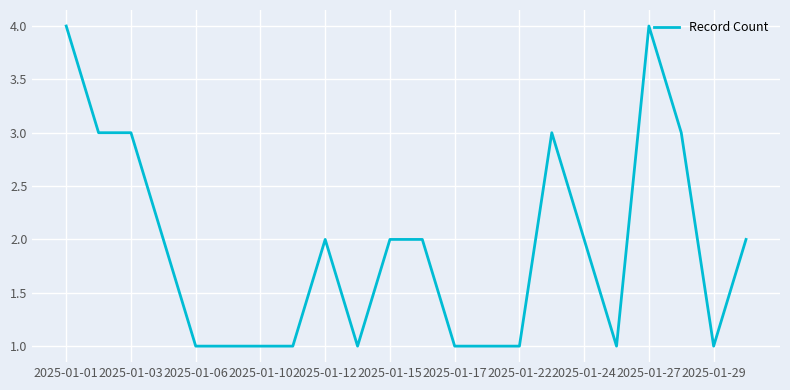

Is this an area chart (filled region under the line)?

No